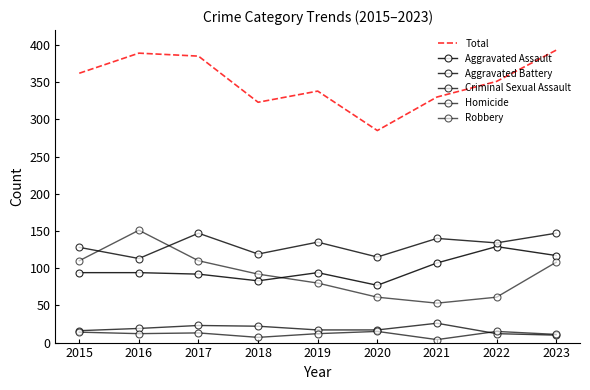

How many values in the Homicide series are below 12?

3